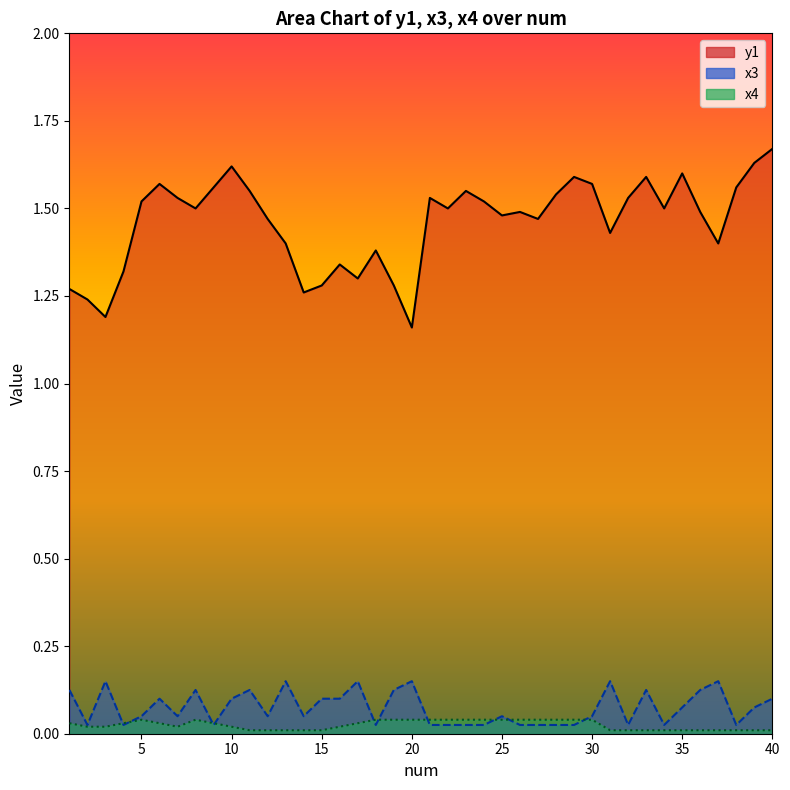

True or false: y1_line has a value of 0.6 at 20.

False